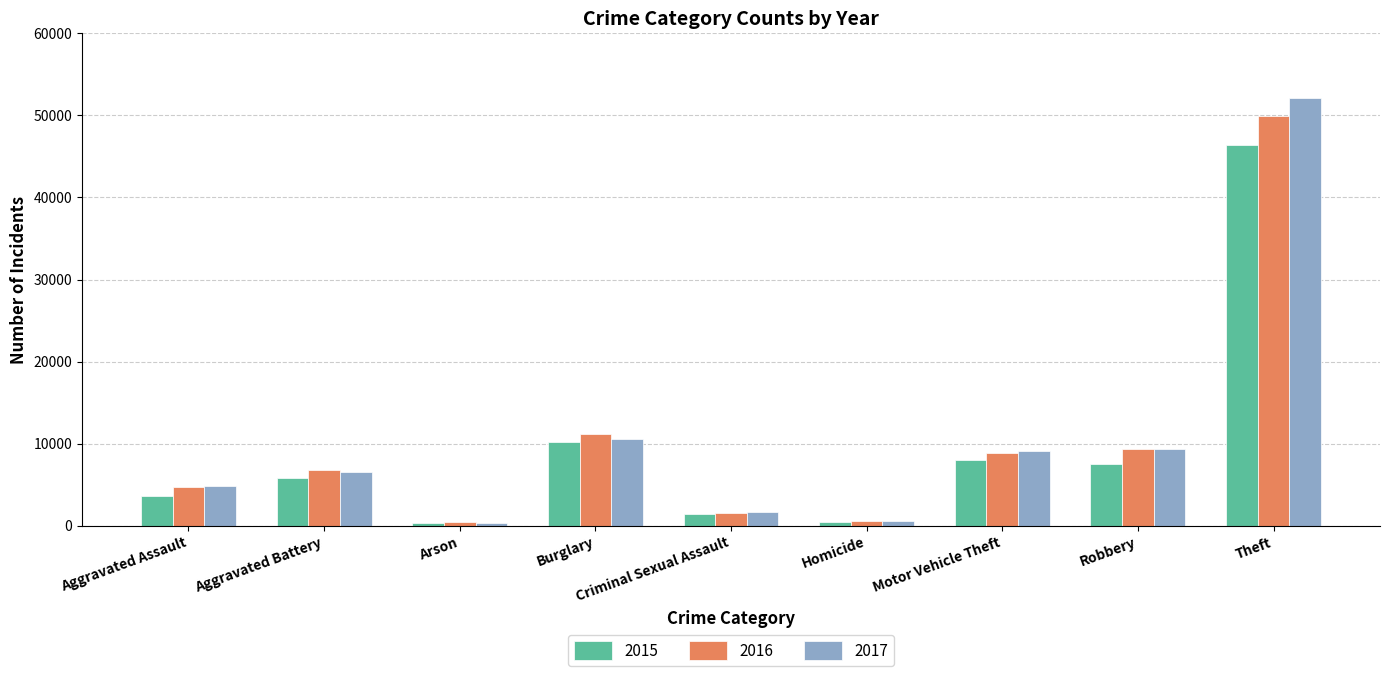

What is the greatest value displayed?

52178